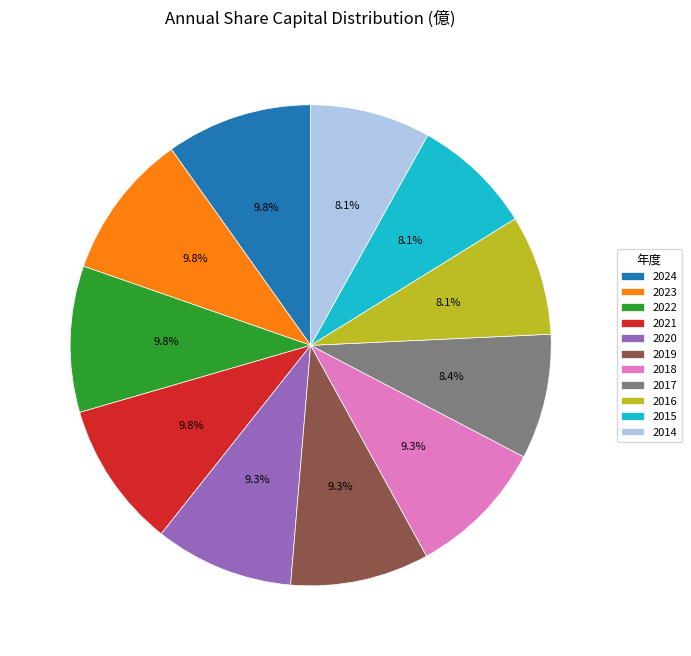

Does 2015 account for over 50% of the chart?

No